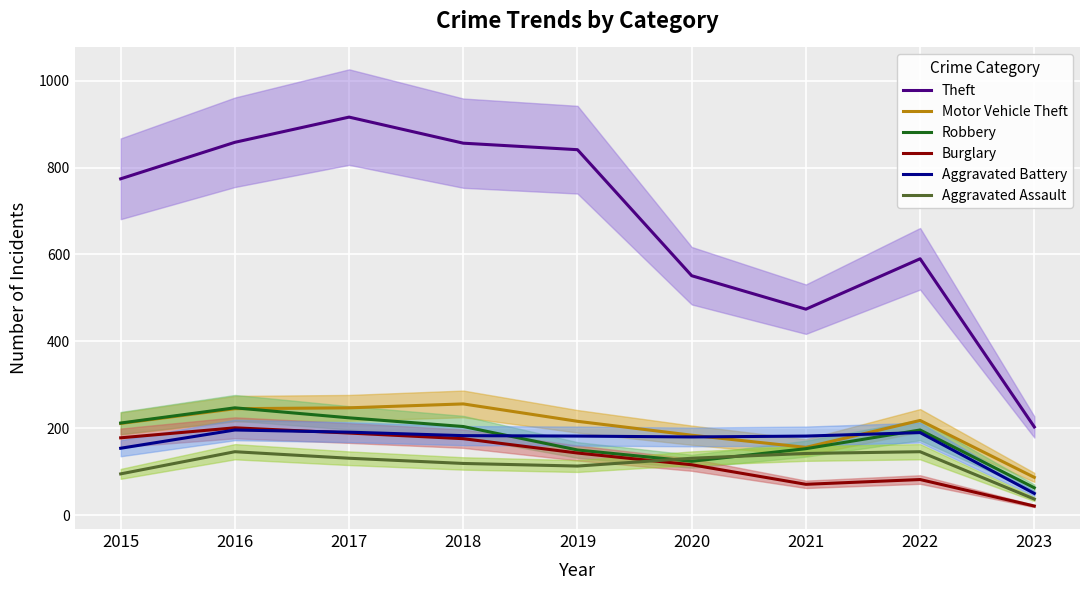

Where is Theft nearest to the value 559?

2020